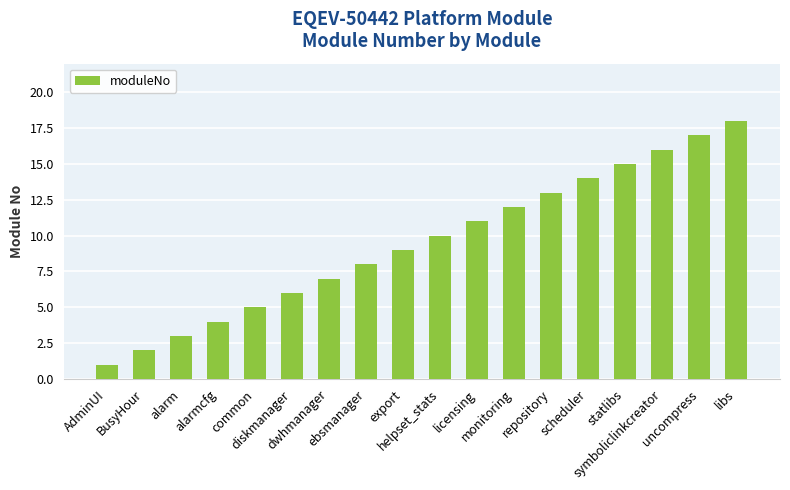

Between licensing and uncompress, which is larger?

uncompress